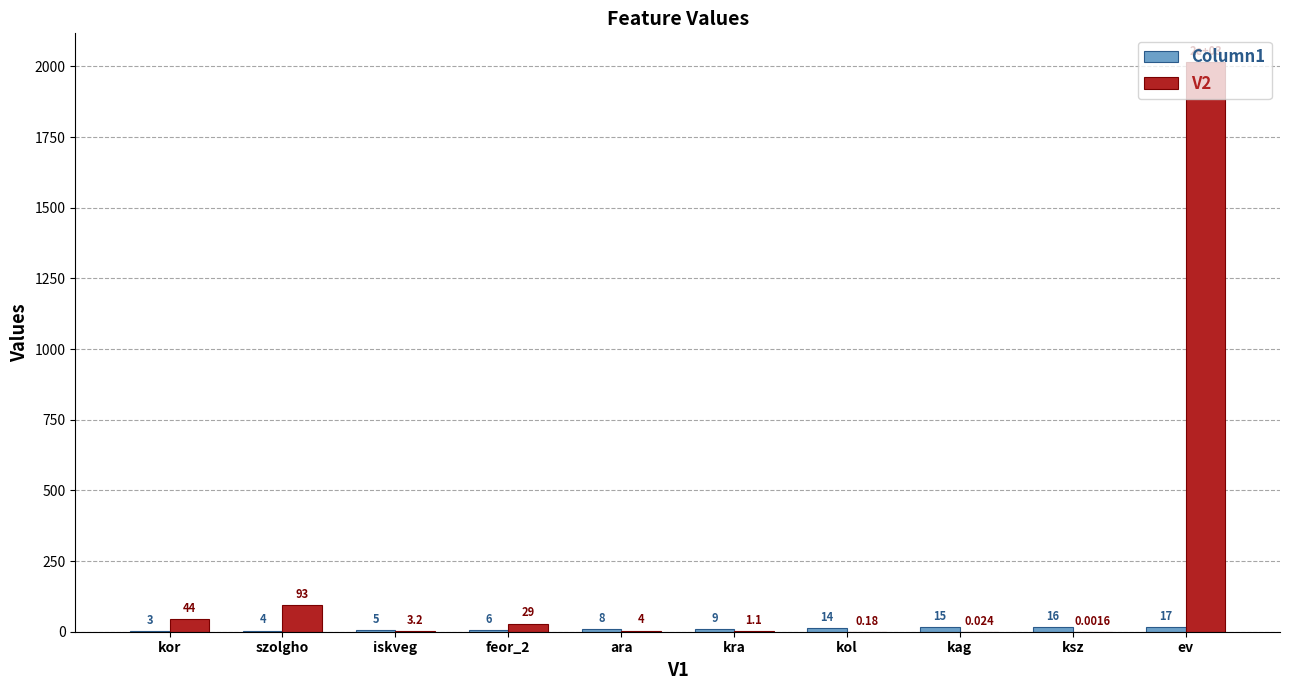

At which category does the chart reach its peak across all series?

ev